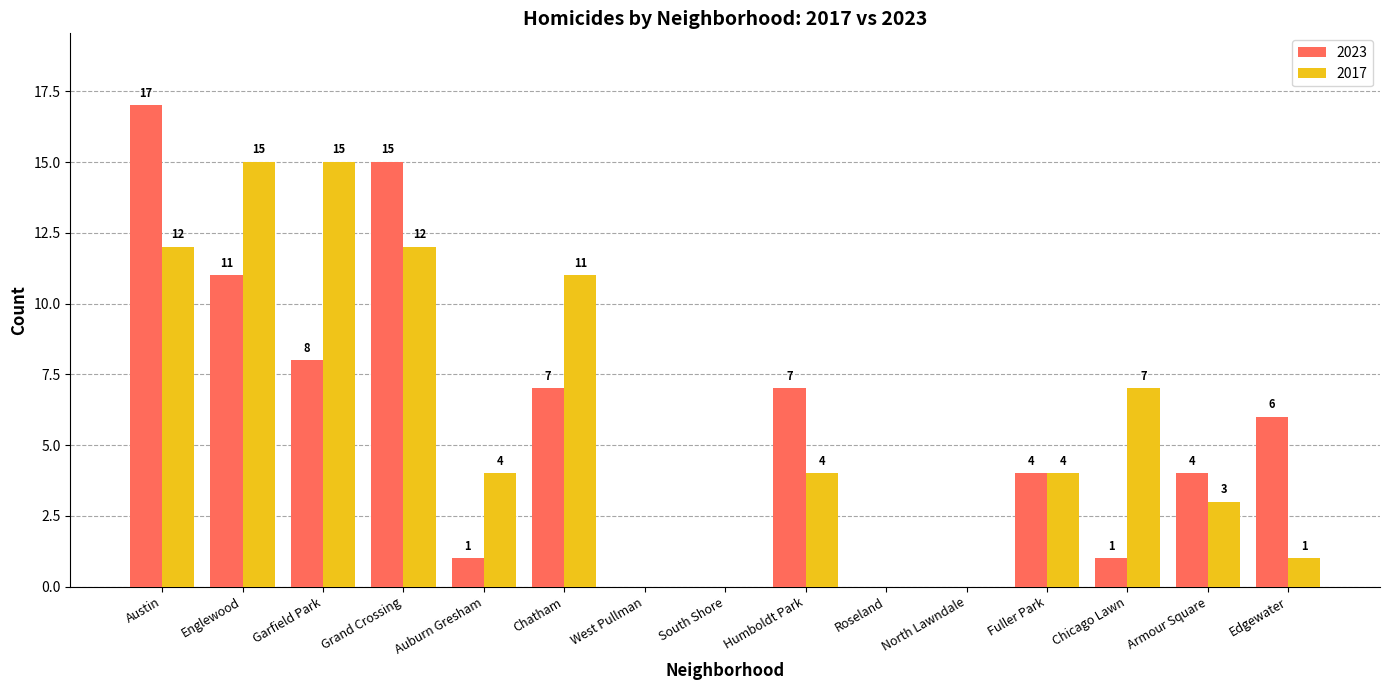

At which label is 2023 closest to 8?

Garfield Park